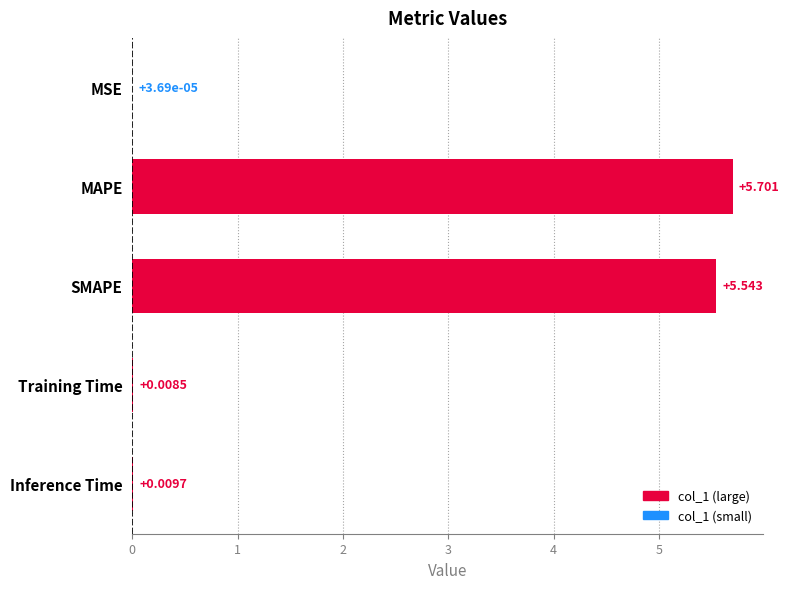

At which label is the value closest to 2?

Inference Time